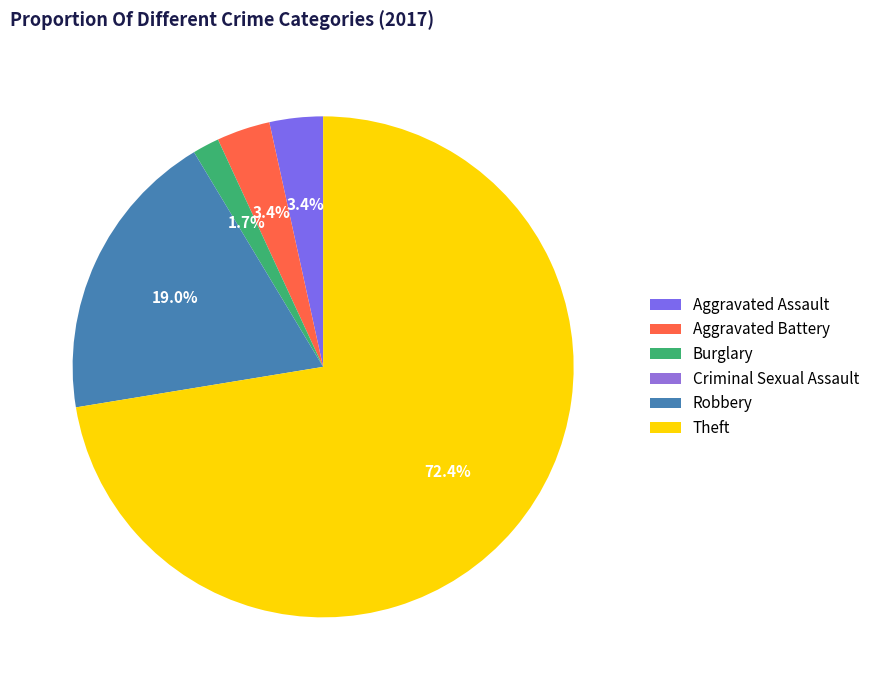

What percentage do Aggravated Battery and Robbery together represent?

22.4%